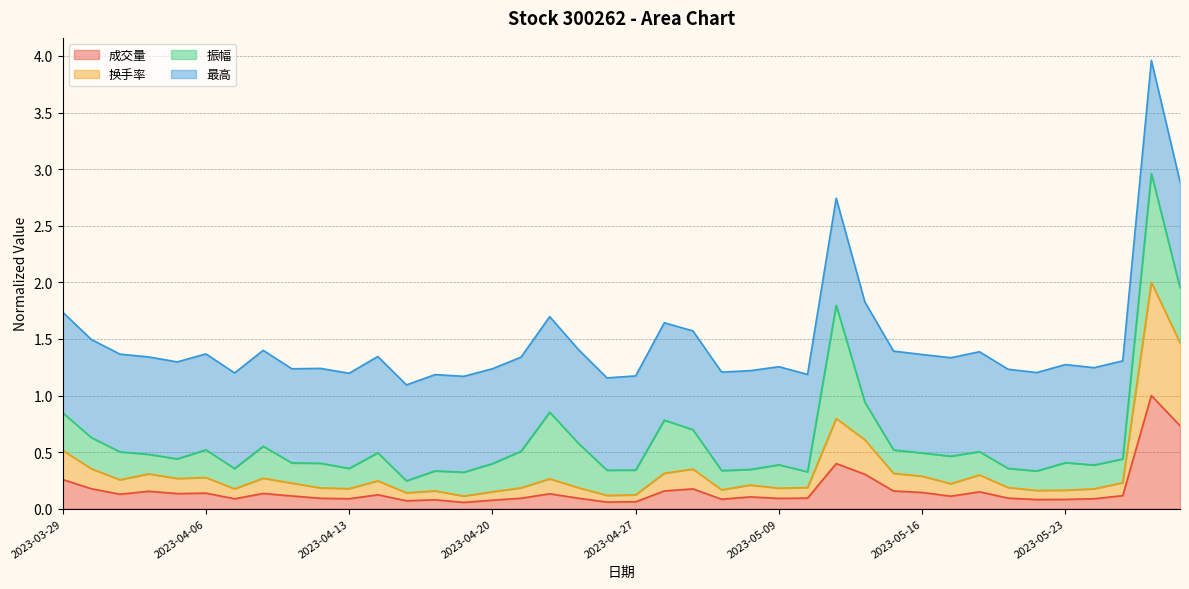

Which series has the widest spread of values?

换手率